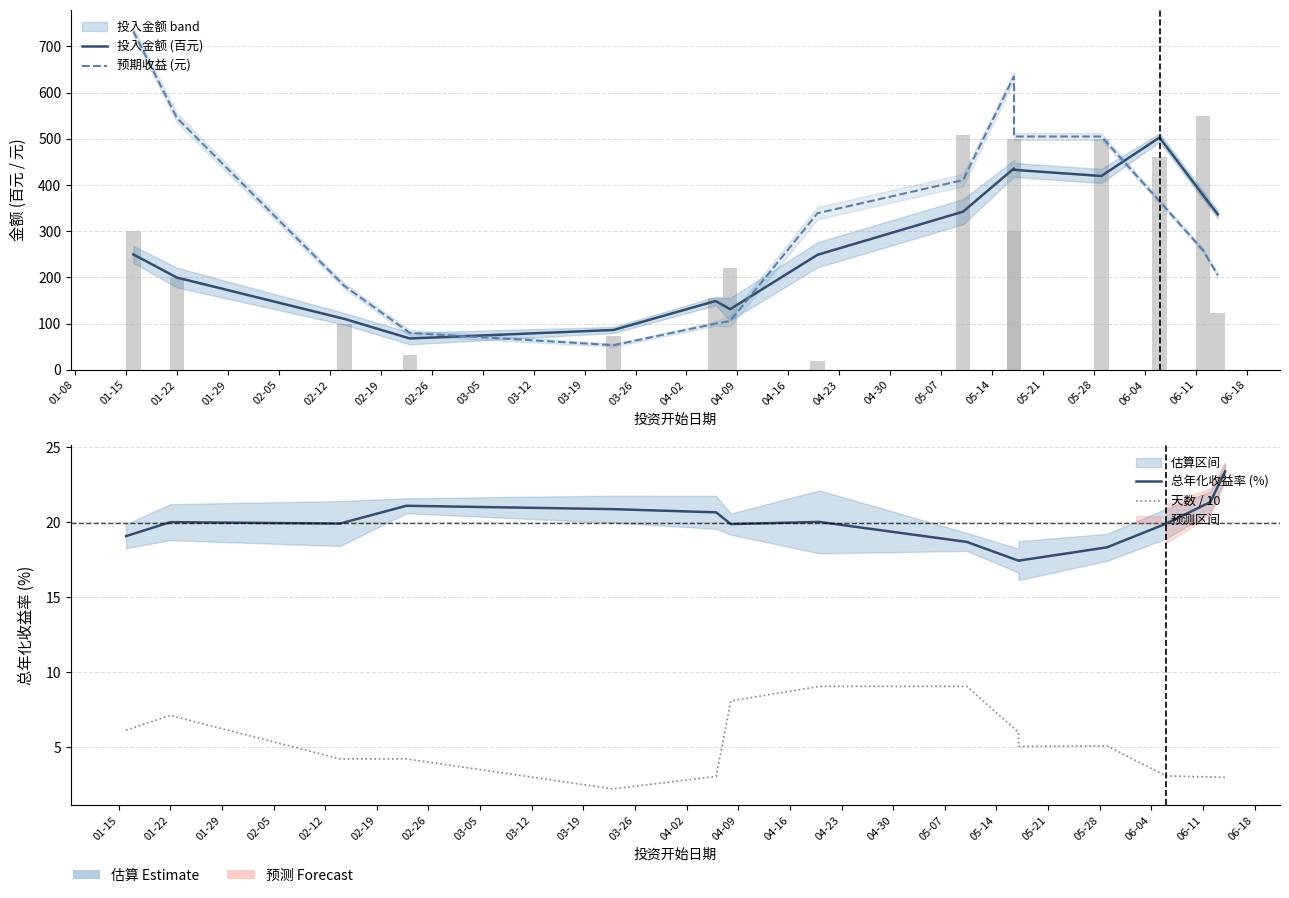

What is the difference between the second highest and second lowest values in the 天数 / 10 series?

6.1